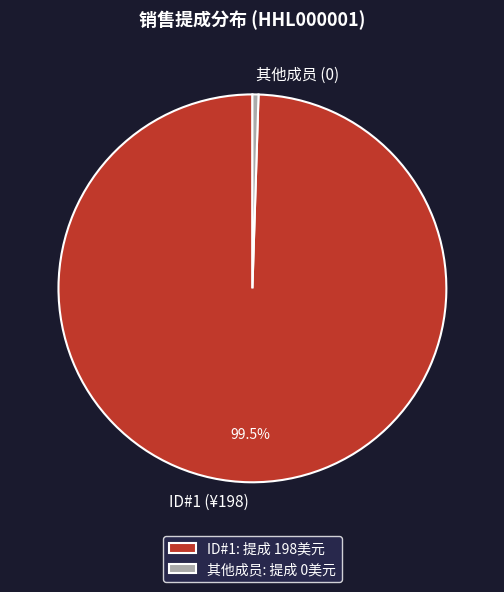

What percentage is NOT represented by ID#1 (¥198)?

0.5%